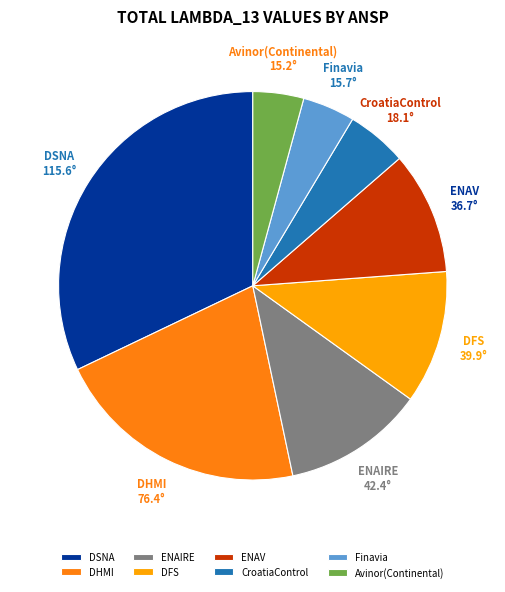

Which slice is the largest?

DSNA